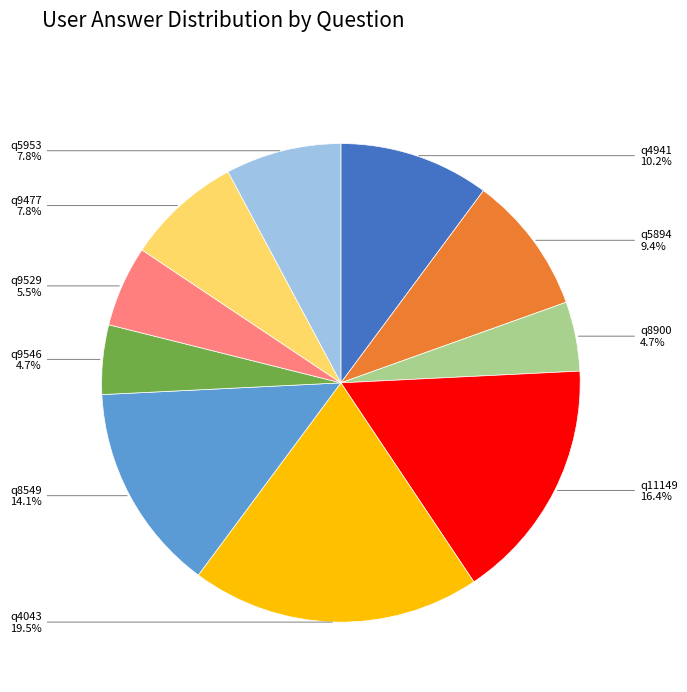

Is there a majority slice in this chart?

No